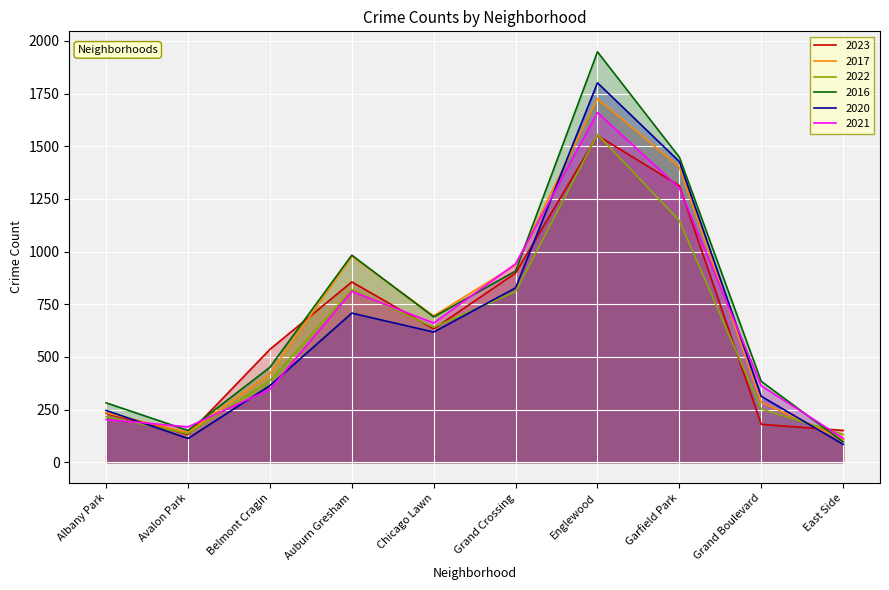

Which series ends up on top after the final intersection of 2022 and 2016?

2022